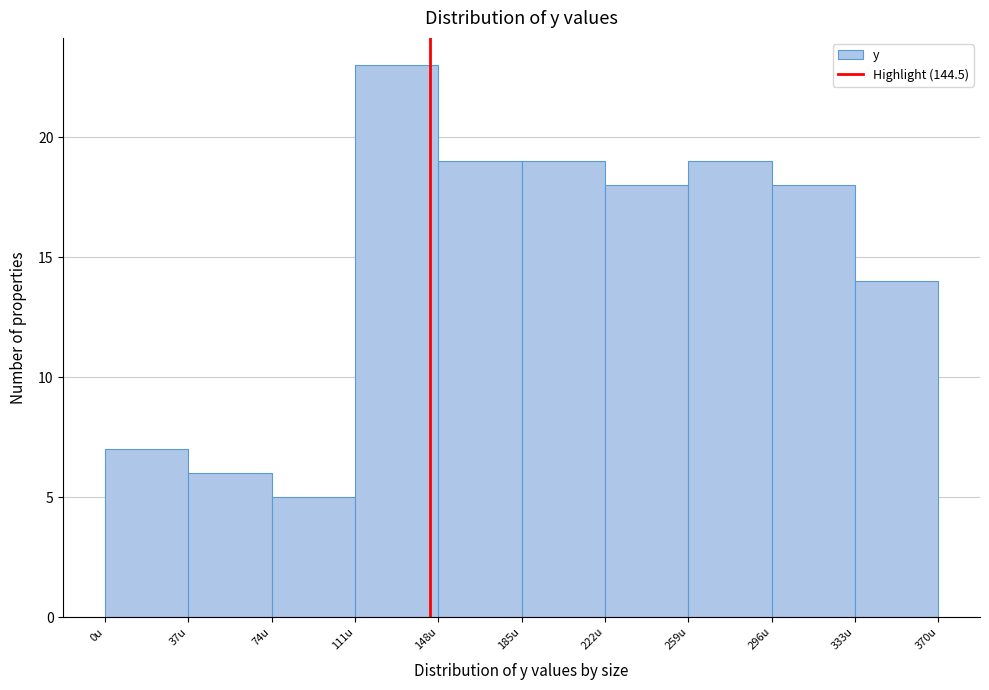

Reading left to right, transcribe this chart: for each bar, give the range it covers on the x-axis and its height. Neither the bar edges nor the heights are printed on the chart, so give them approximately, as read against the axes.

0 to 37: 7
37 to 74: 6
74 to 111: 5
111 to 148: 23
148 to 185: 19
185 to 222: 19
222 to 259: 18
259 to 296: 19
296 to 333: 18
333 to 370: 14